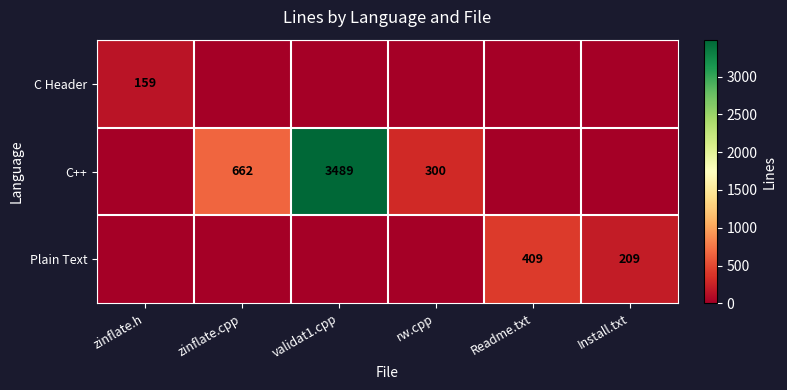

What is the average value of the C++ series?

742